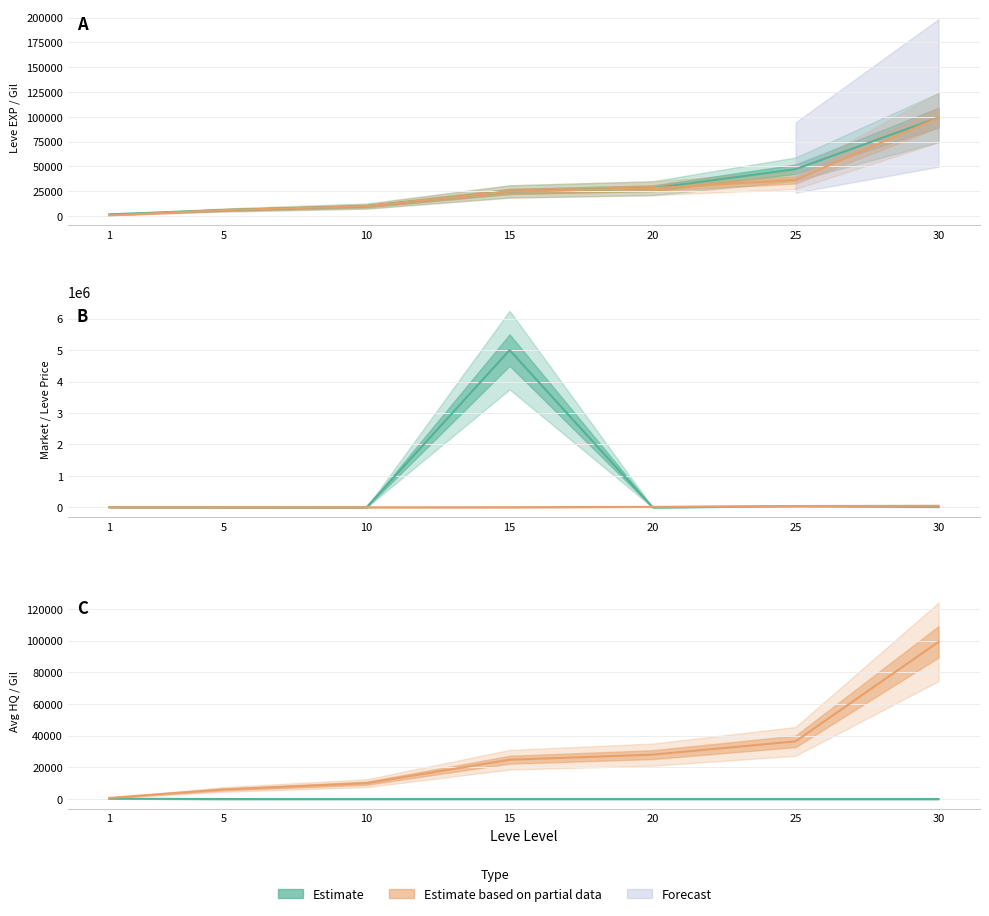

True or false: currentAveragePriceHQ has more than 1 points higher than both neighbors.

False